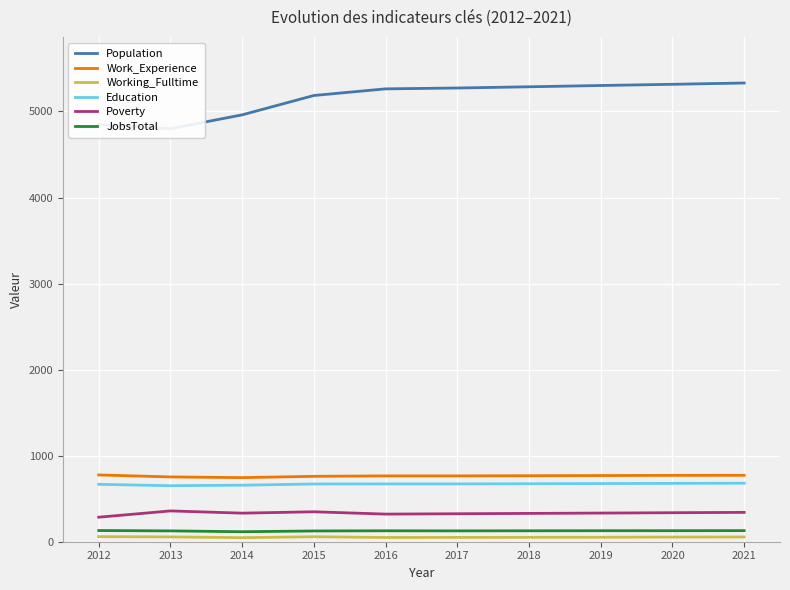

At which label does Work_Experience first exceed 767?

2012